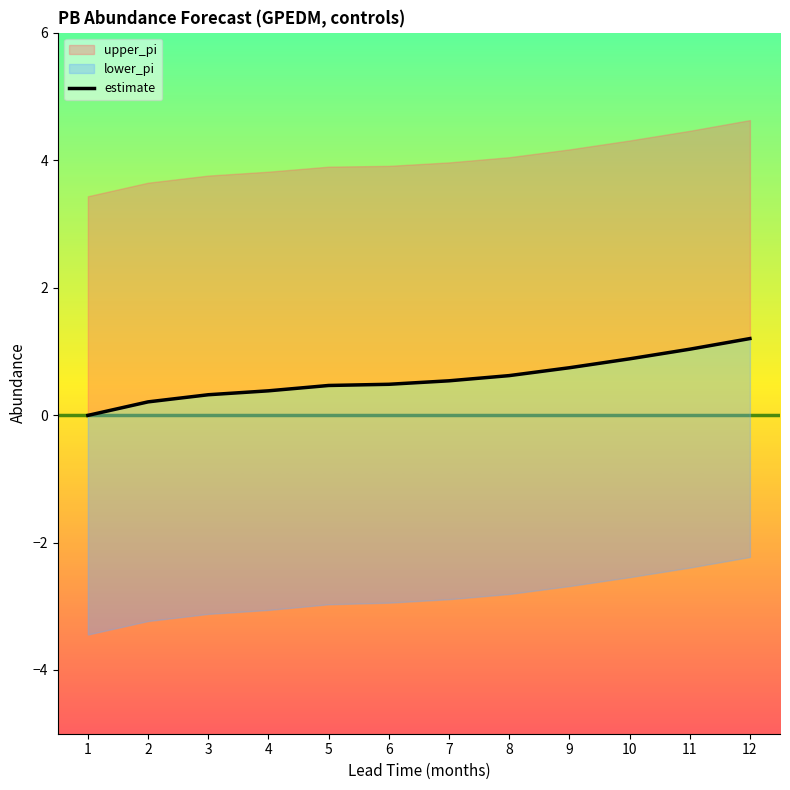

Which label corresponds to the largest value in the chart?

12